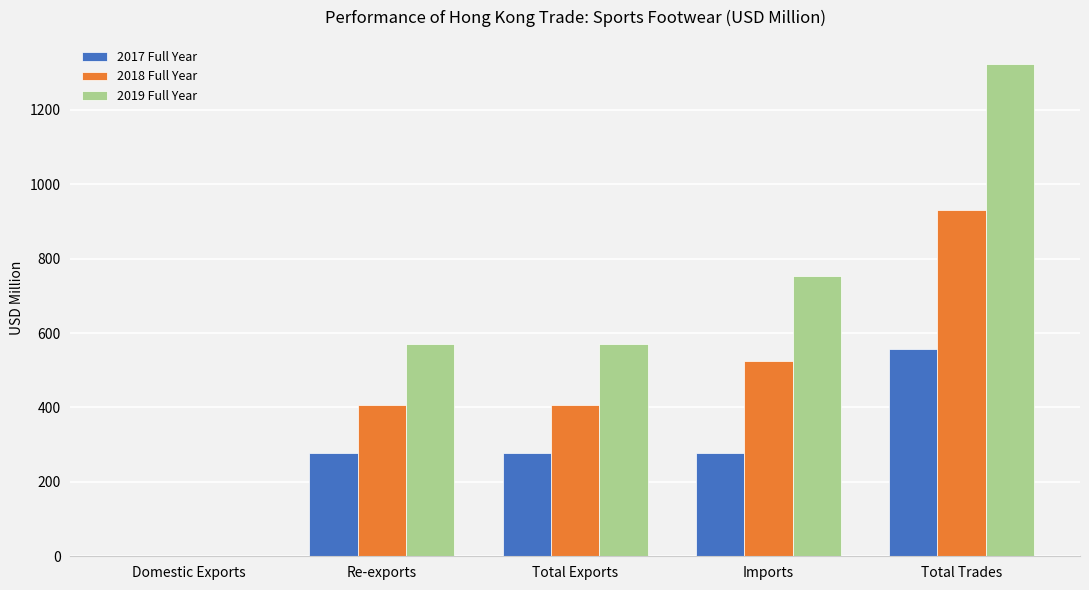

What is the average value of the 2019 Full Year series?

642.7